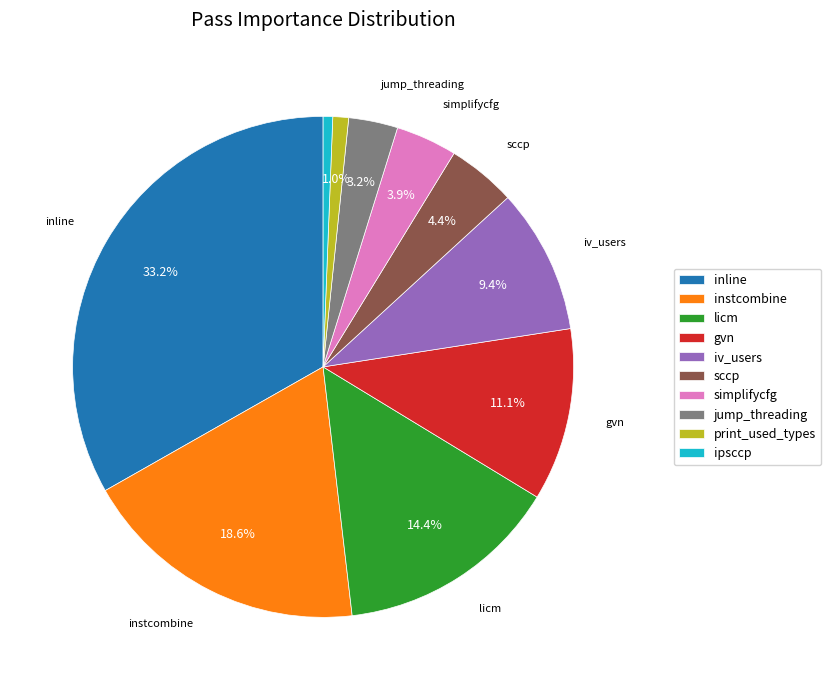

What percentage is the instcombine slice, to the nearest percent?

19%